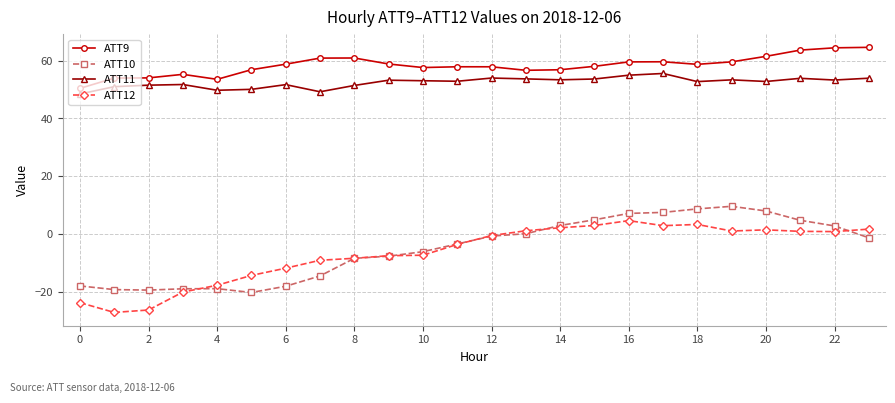

What is the value of the ATT10 point at the 10th from the left?

-7.7